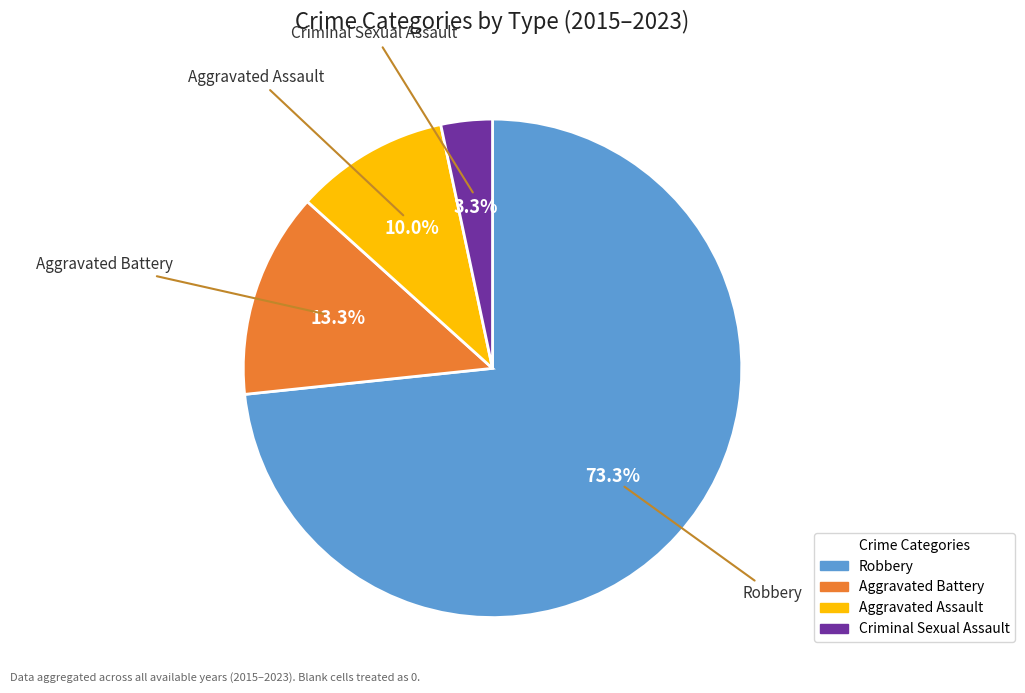

To the nearest percent, what percentage of the pie is Aggravated Battery?

13%